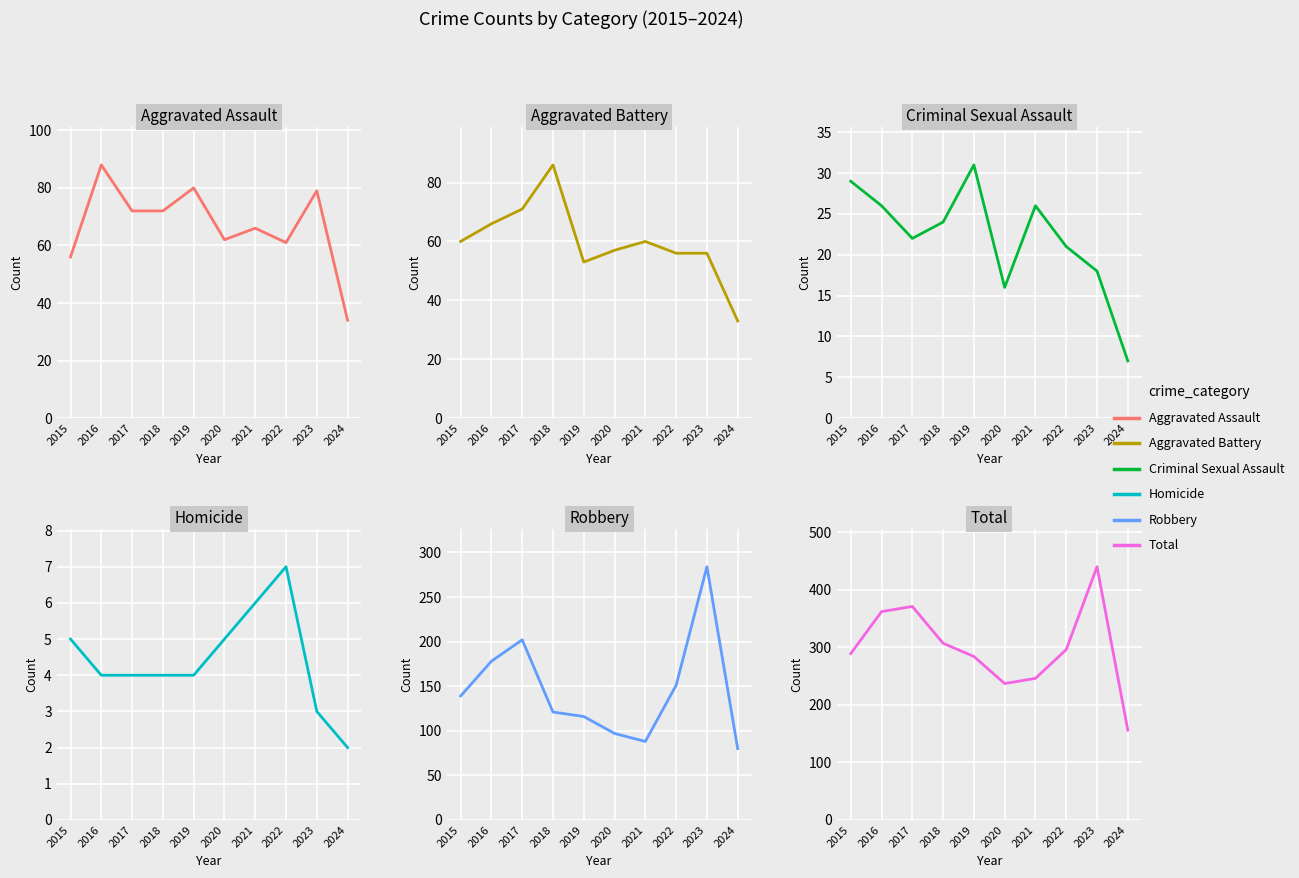

What is the approximate value of Homicide at 2020?

5